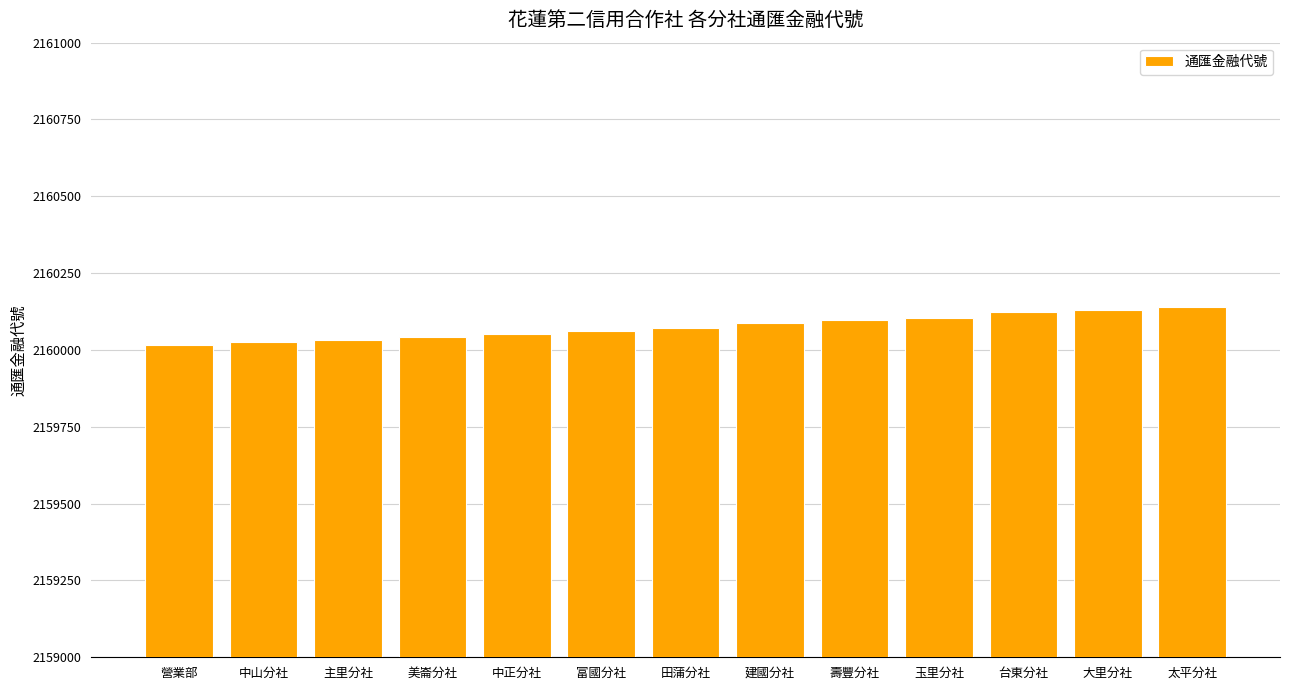

Is it true that the value at 壽豐分社 is 2160098?

True